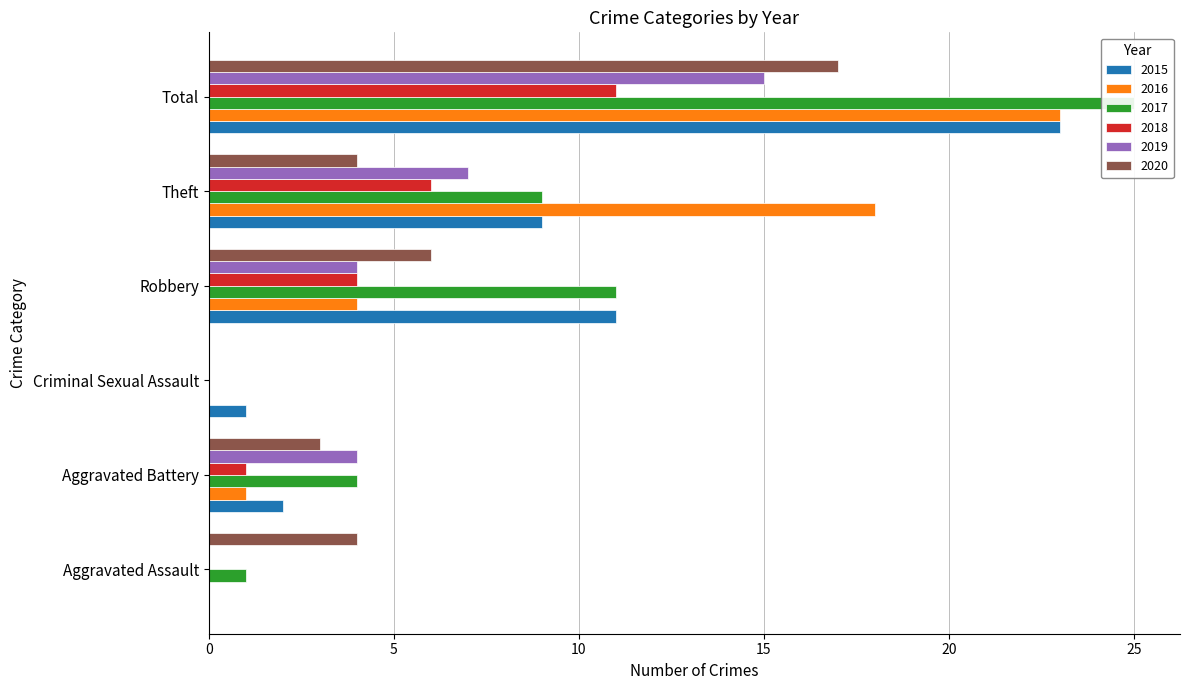

Reading left to right, what are all the values shown in this chart?

2015: Aggravated Assault=0	Aggravated Battery=2	Criminal Sexual Assault=1	Robbery=11	Theft=9	Total=23
2016: Aggravated Assault=0	Aggravated Battery=1	Criminal Sexual Assault=0	Robbery=4	Theft=18	Total=23
2017: Aggravated Assault=1	Aggravated Battery=4	Criminal Sexual Assault=0	Robbery=11	Theft=9	Total=25
2018: Aggravated Assault=0	Aggravated Battery=1	Criminal Sexual Assault=0	Robbery=4	Theft=6	Total=11
2019: Aggravated Assault=0	Aggravated Battery=4	Criminal Sexual Assault=0	Robbery=4	Theft=7	Total=15
2020: Aggravated Assault=4	Aggravated Battery=3	Criminal Sexual Assault=0	Robbery=6	Theft=4	Total=17